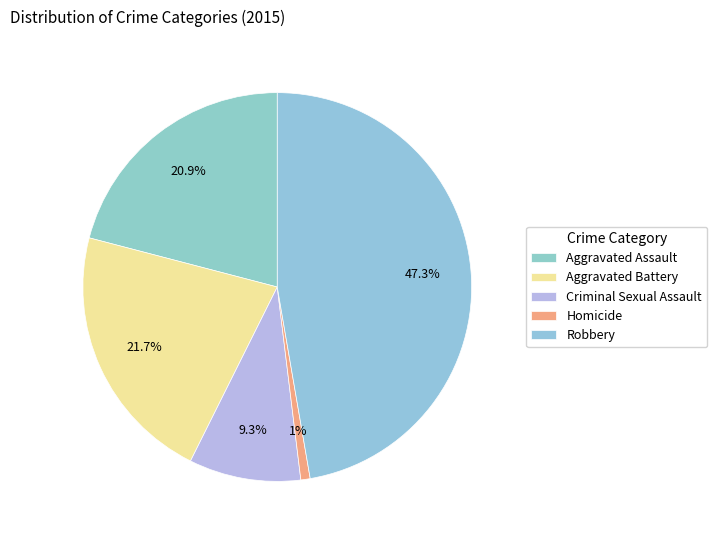

What is the ratio of the value at Aggravated Battery to the value at Aggravated Assault?

1.0